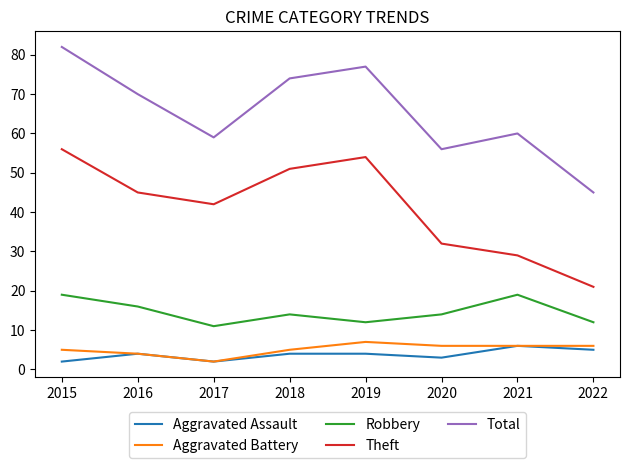

At how many categories does at least one series exceed 8?

8